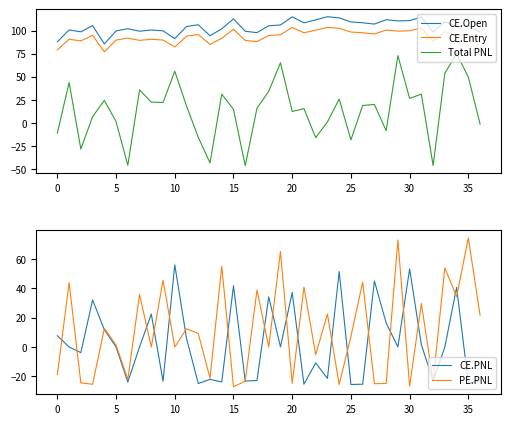

How many data points in CE.Open are above 105?

19